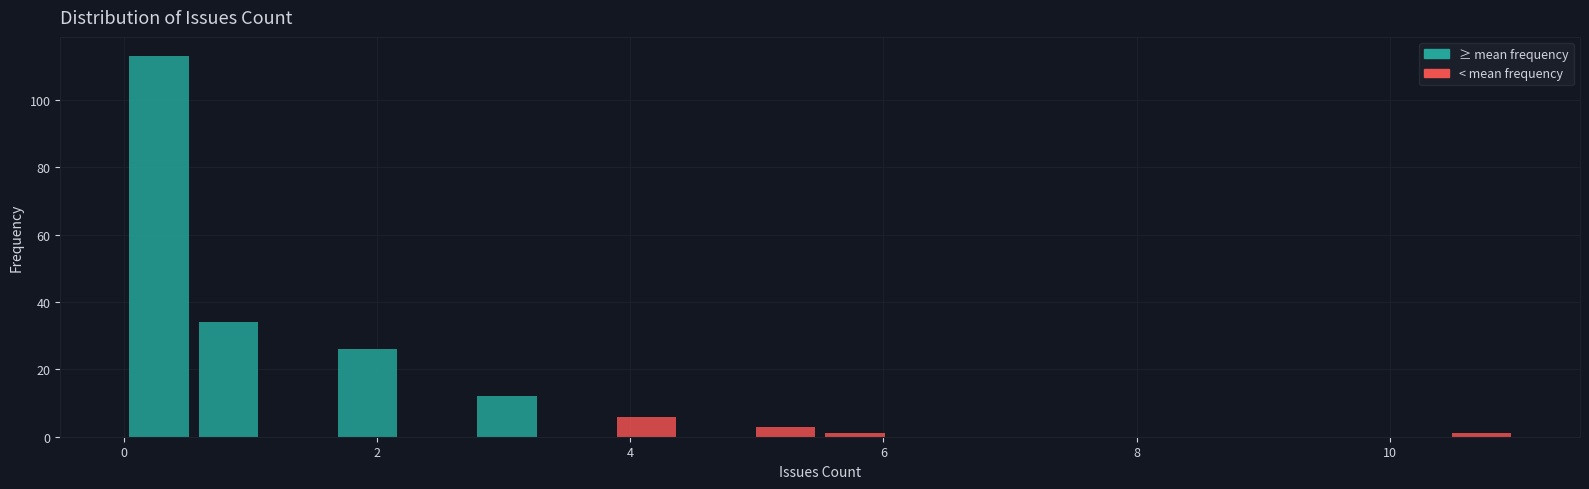

Around what value on the x-axis is the tallest bar? Give the approximate position of its centre, as read against the axis.

0.2